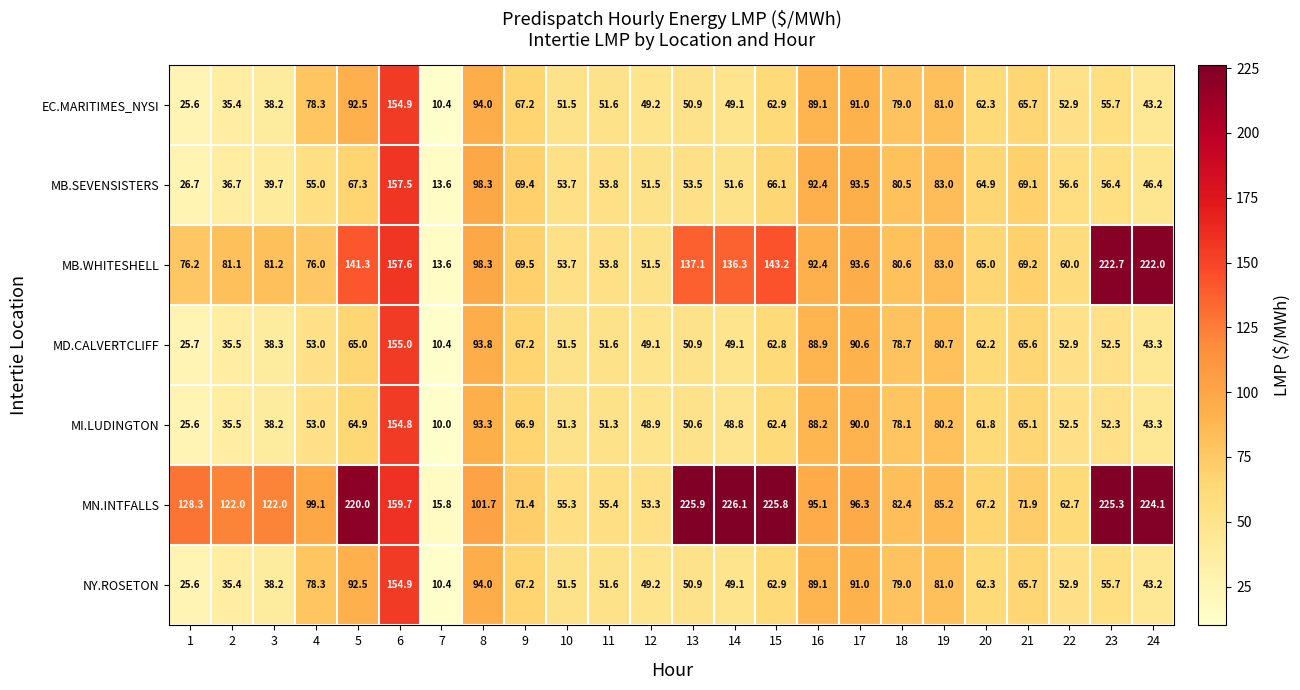

At how many categories does at least one series exceed 173?

6